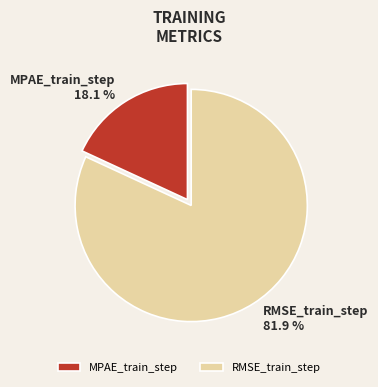

How many segments does this pie chart have?

2